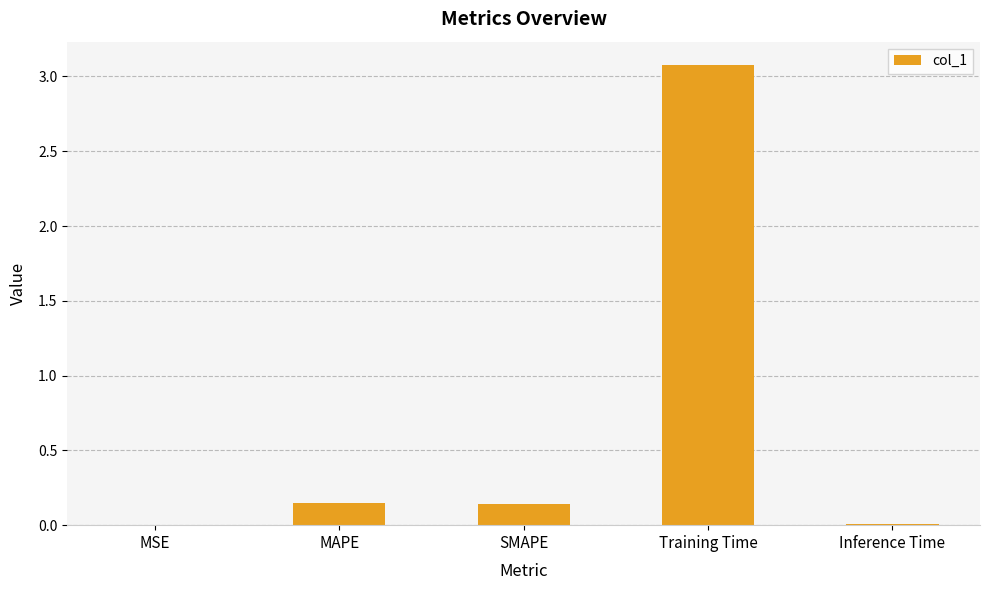

What is the sum of all values?

3.4